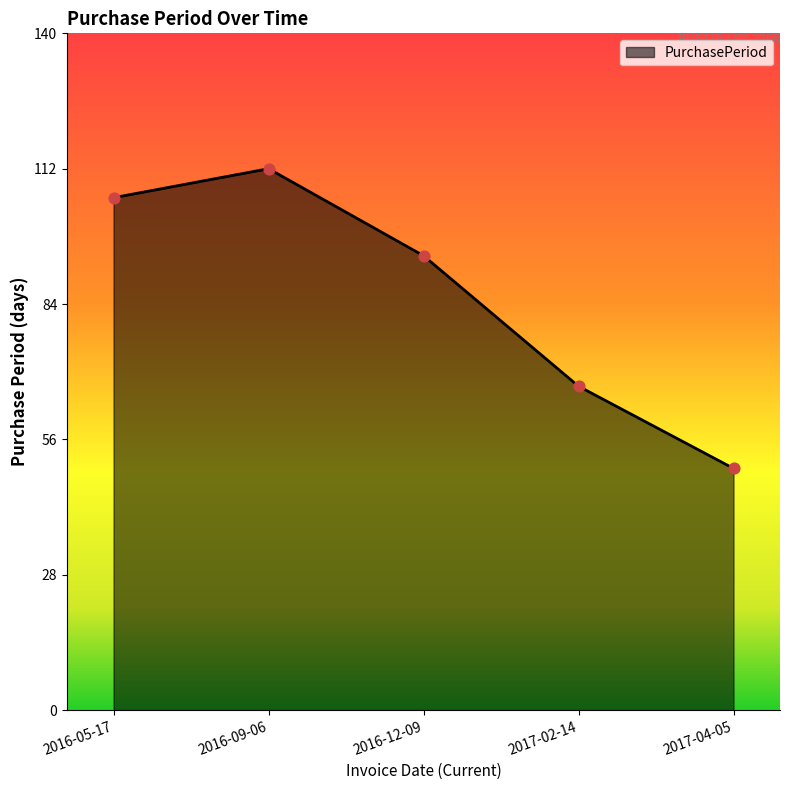

Between 2017-04-05 and 2016-05-17, which is larger?

2016-05-17